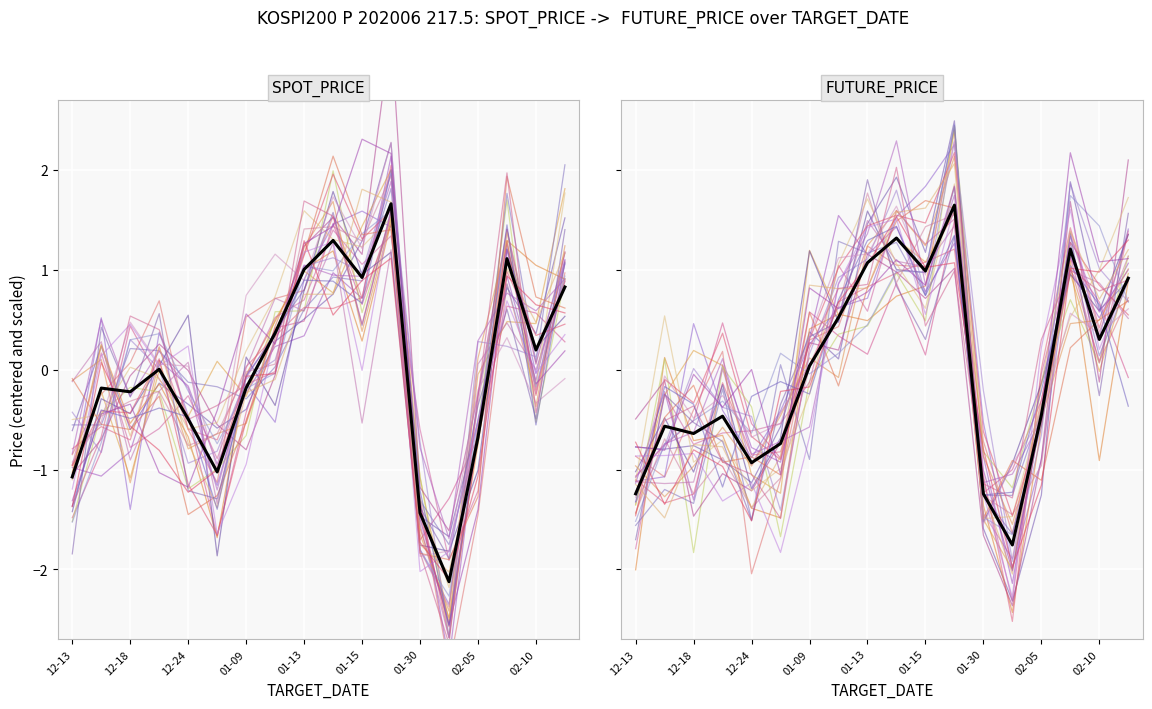

In spot_price, how many points are higher than both neighbors (excluding endpoints)?

5